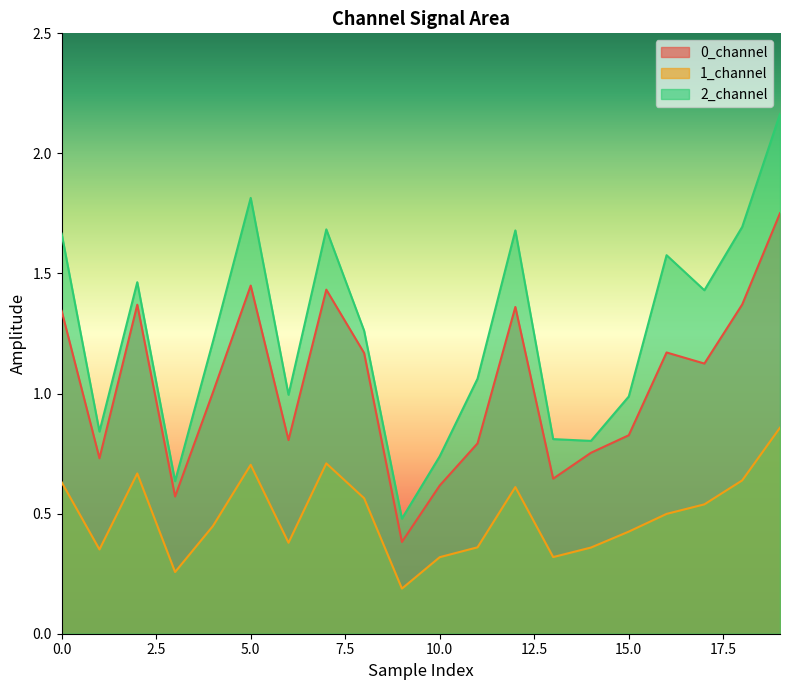

What is the average value of the 2_channel series?

1.3